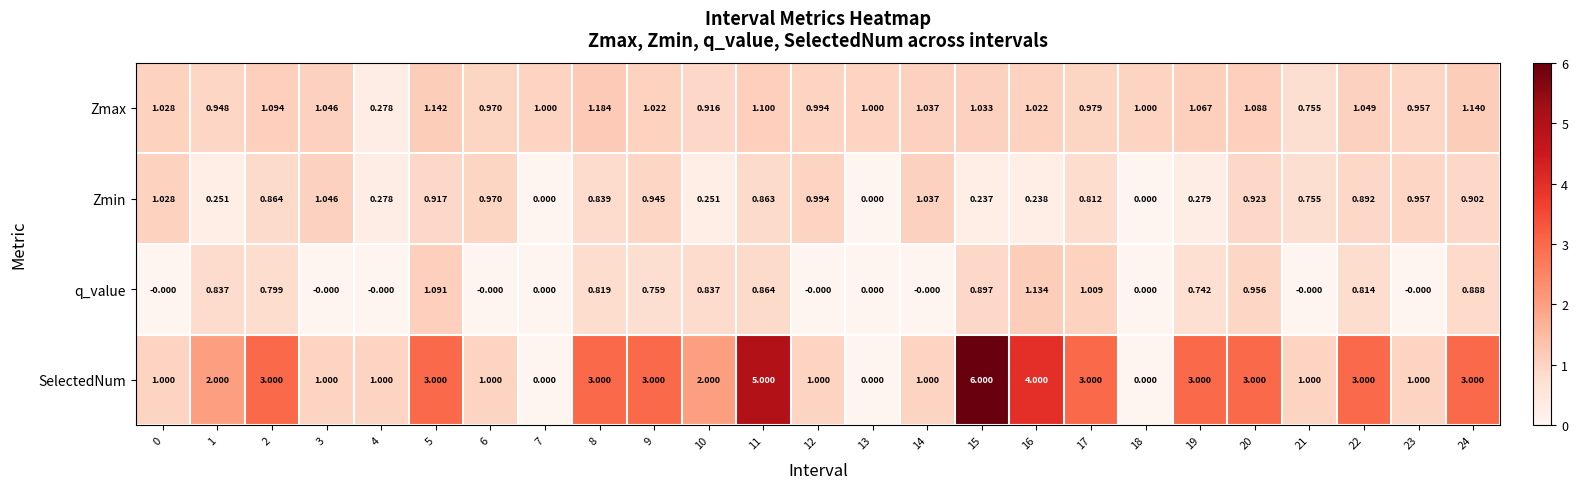

Is the value of SelectedNum at 21 greater than the value of Zmin at 10?

Yes